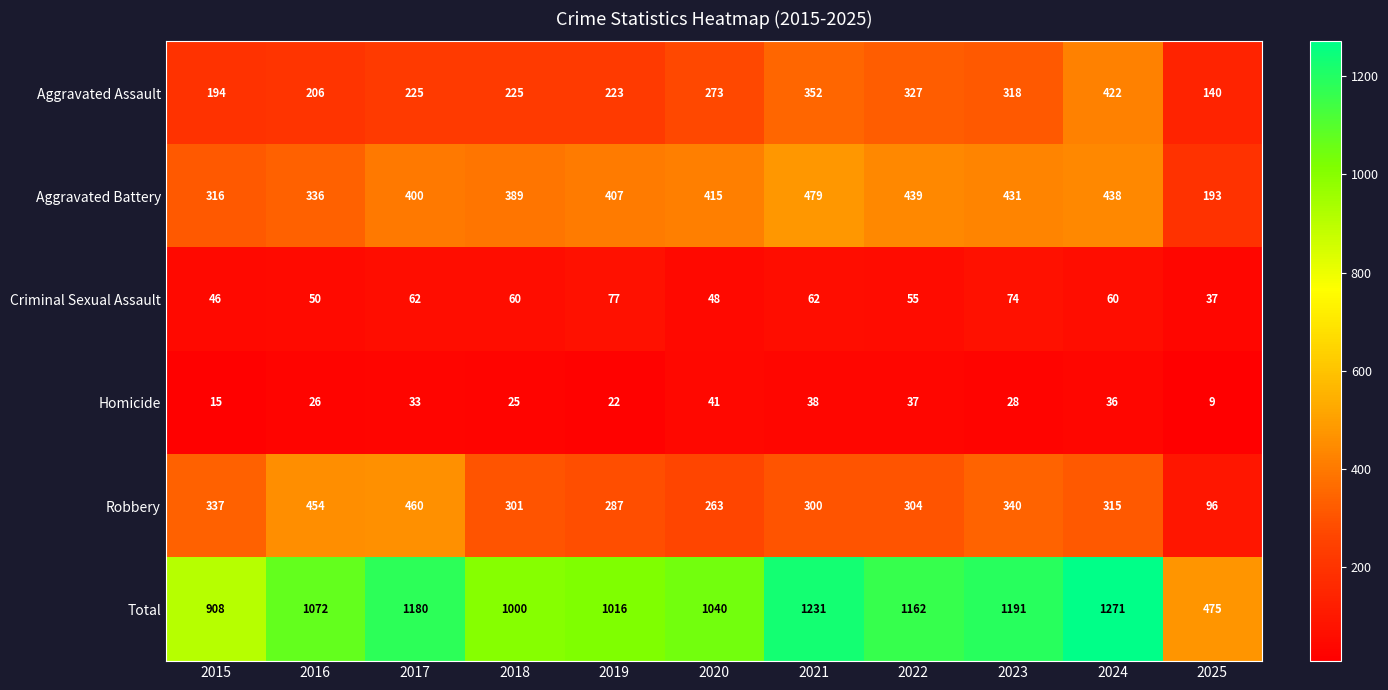

What is the smallest value displayed?

9